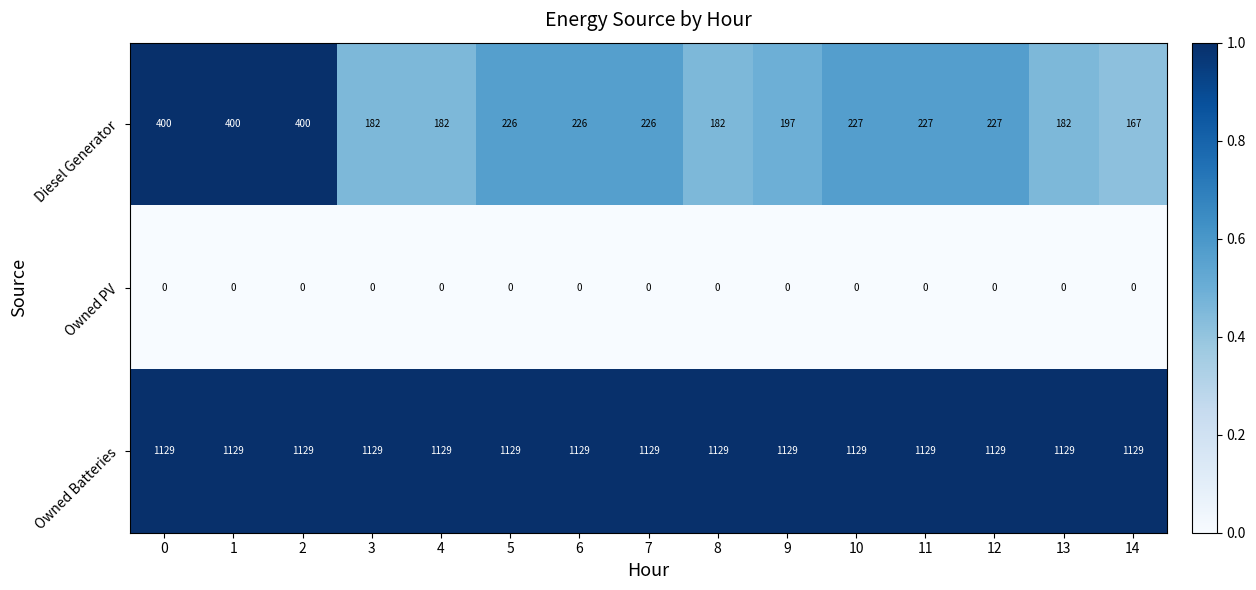

Which series has the widest spread of values?

Diesel Generator